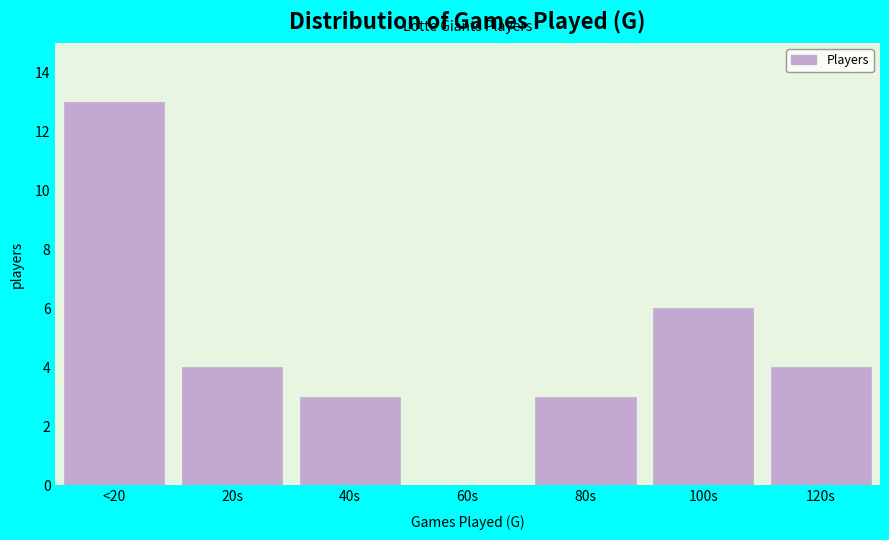

Reading right to left, extract all data points from this chart.

120s=4	100s=6	80s=3	60s=0	40s=3	20s=4	<20=13